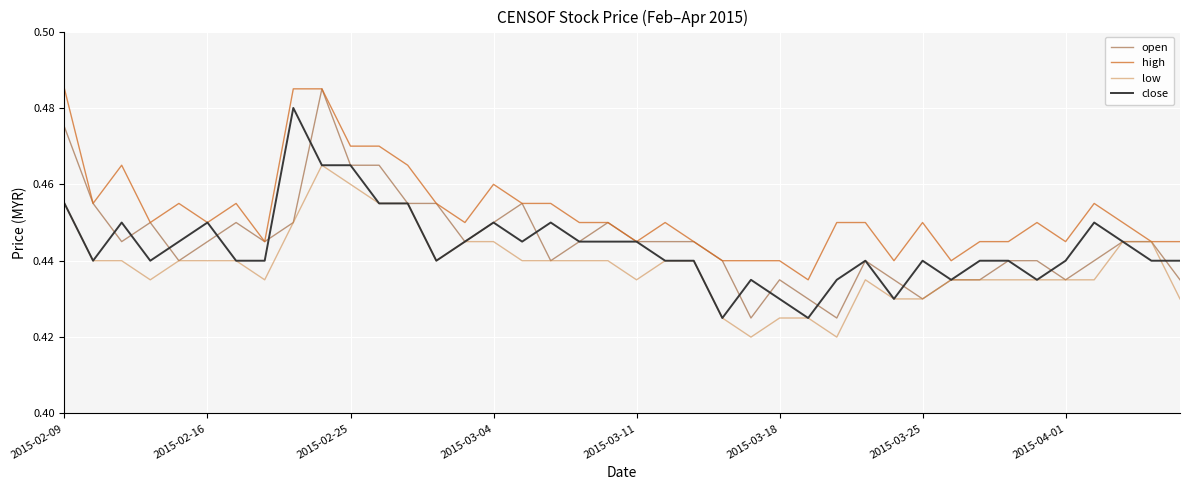

Which series has the largest range (max minus min)?

open